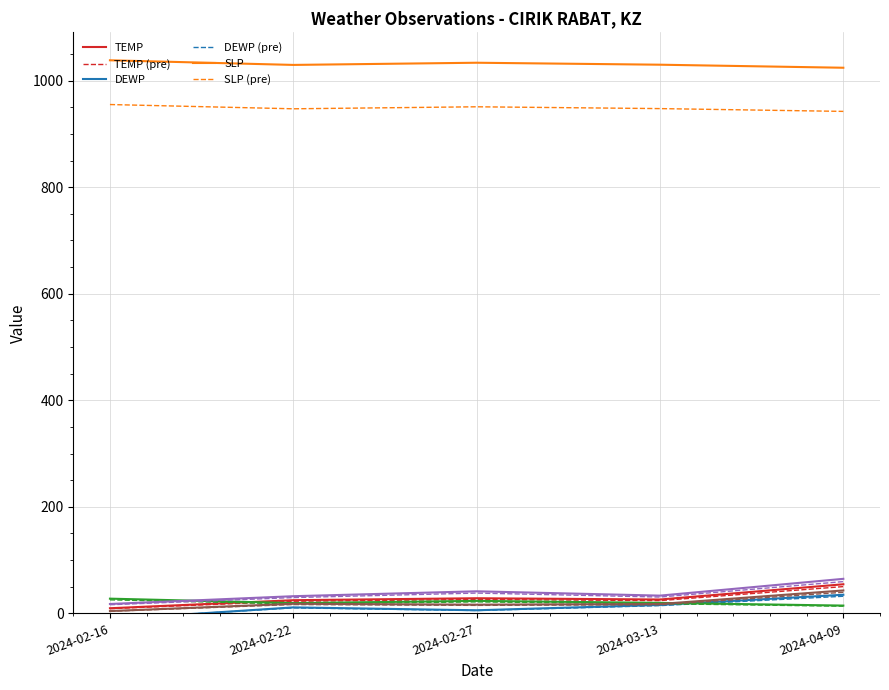

Does the chart display data point markers on the line(s)?

No